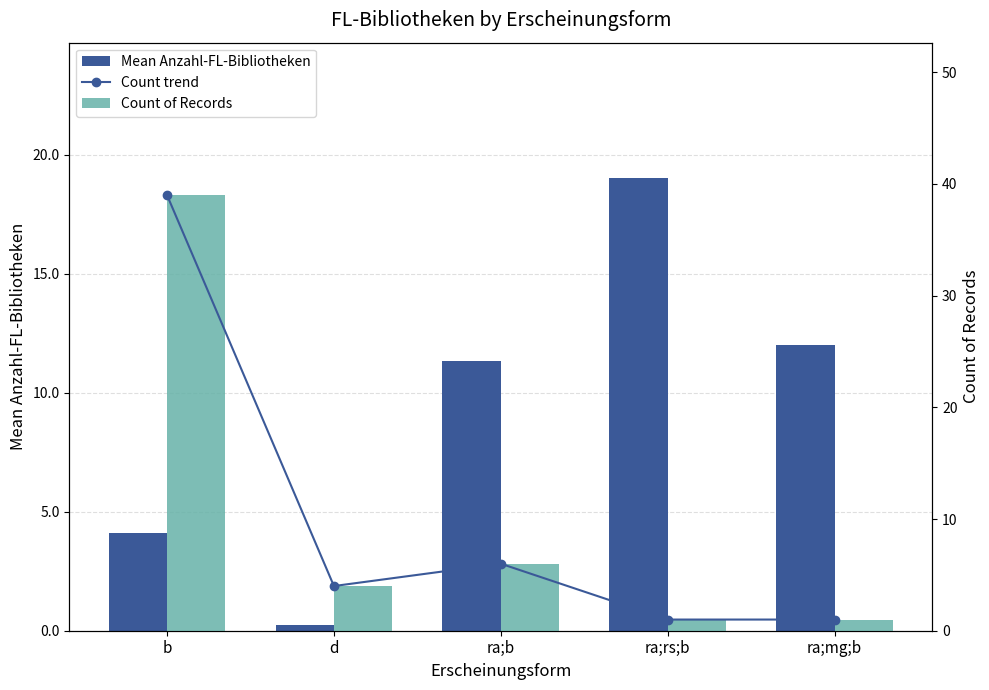

What is the greatest value displayed?

39.0